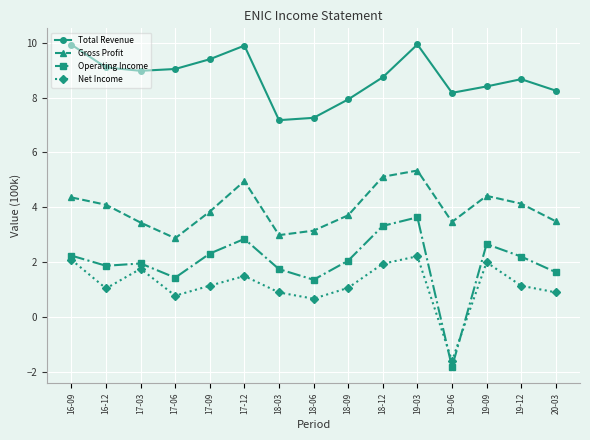

True or false: Net Income and Gross Profit cross at least once.

False